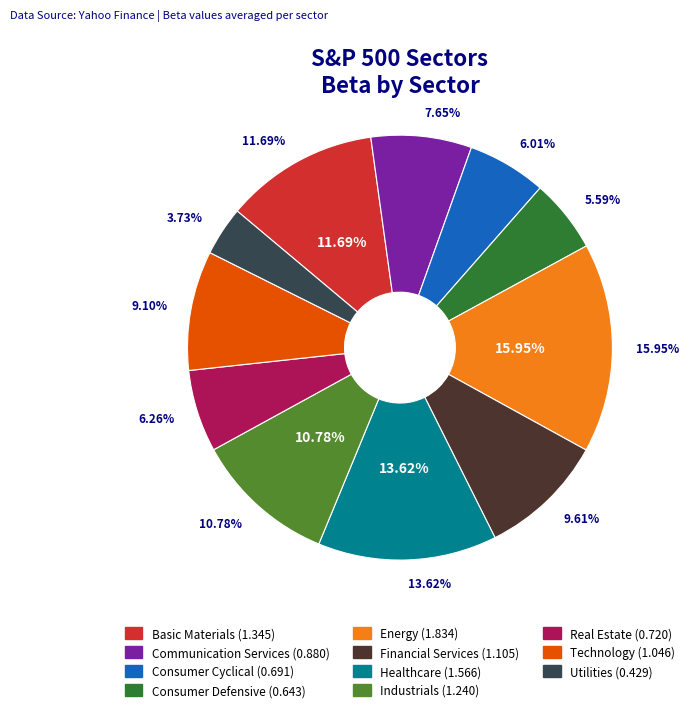

Which slice is the largest?

Energy